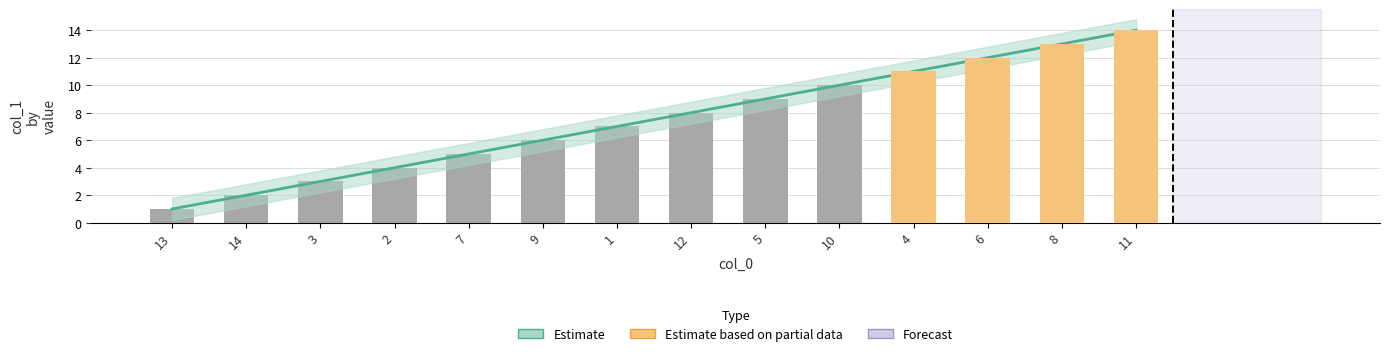

What is the sum of the values at 1 and 3?

10